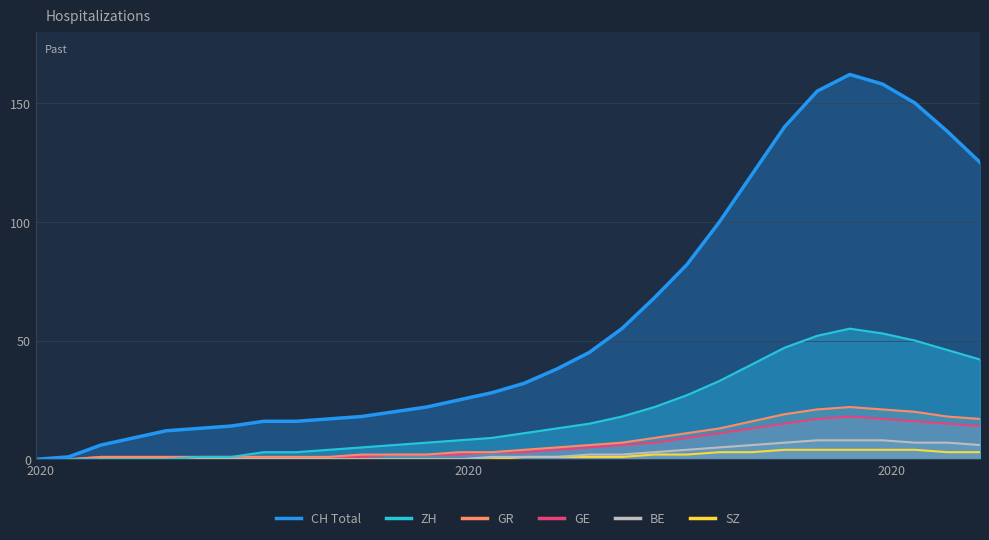

Which series has the largest total across all categories?

CH